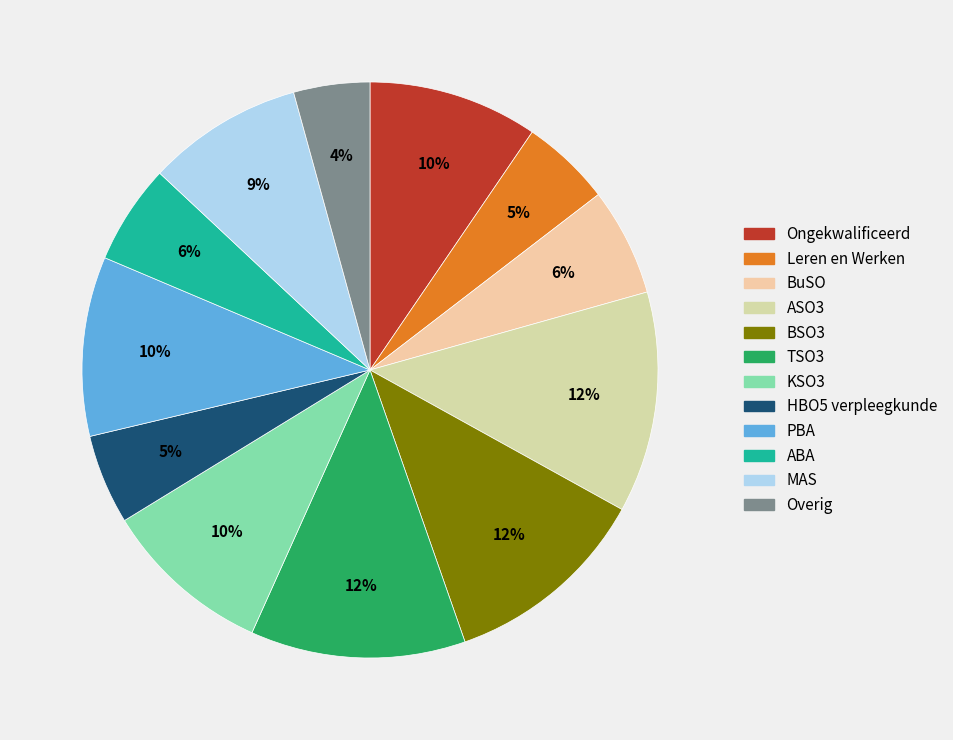

Is there any slice that represents more than half of the pie?

No